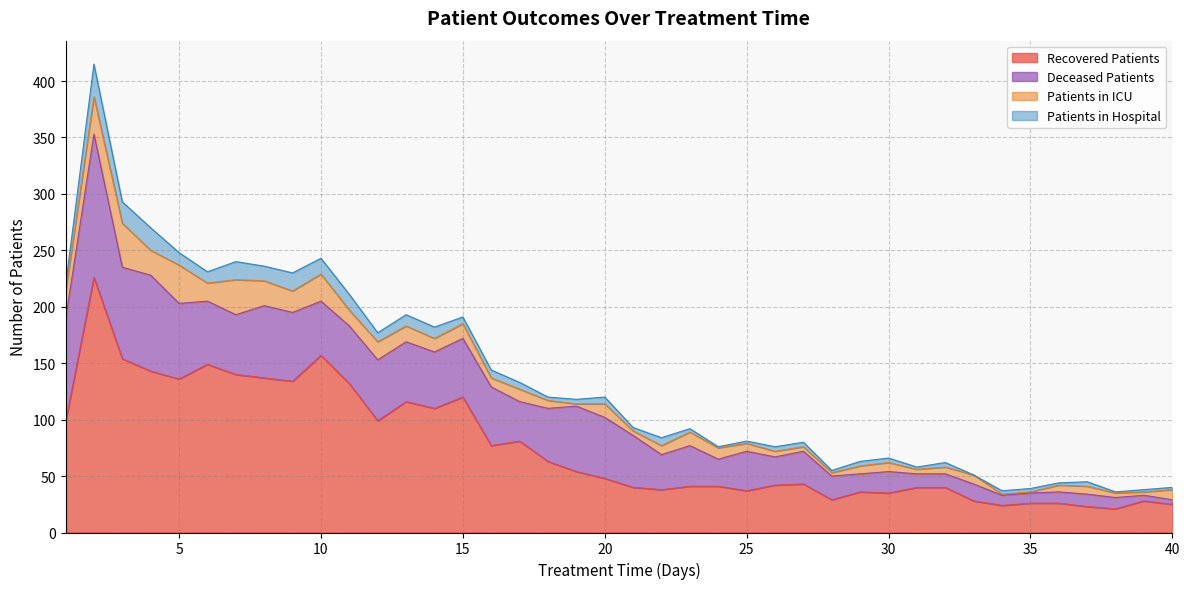

Read the patients_in_hospital value at 8.

13